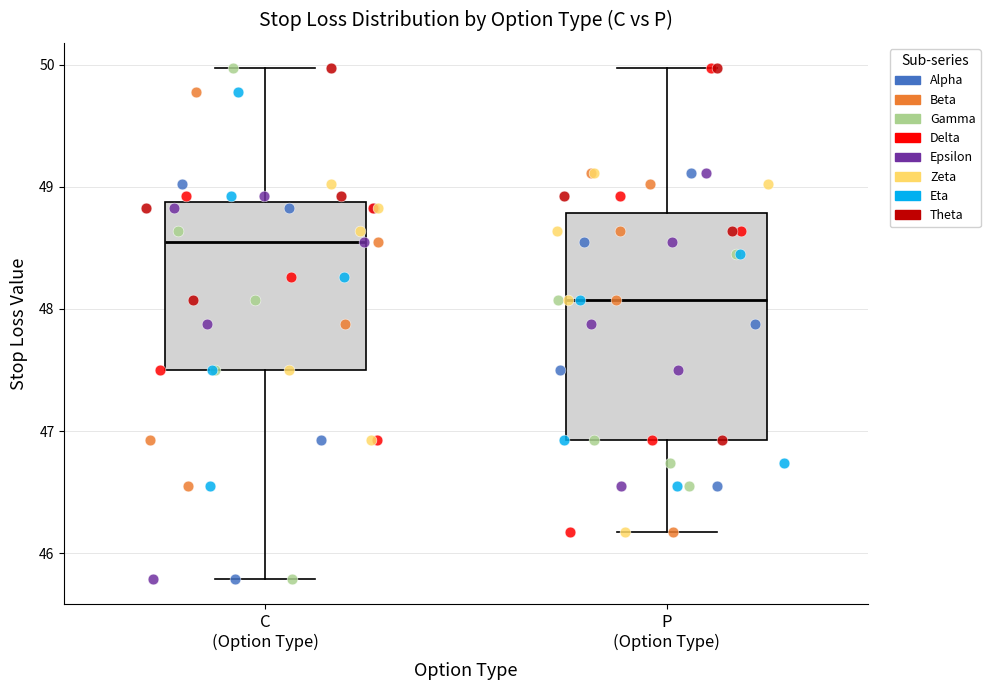

Which box has the highest median line?

C (Option Type)